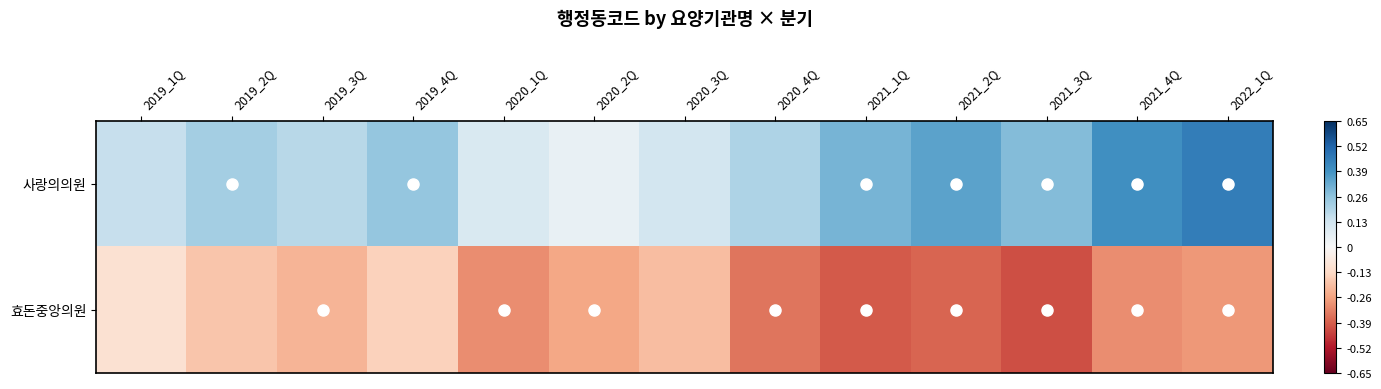

Reading left to right, extract all data points from this chart.

사랑의의원: 2019_1Q=0.1	2019_2Q=0.2	2019_3Q=0.2	2019_4Q=0.2	2020_1Q=0.1	2020_2Q=0.1	2020_3Q=0.1	2020_4Q=0.2	2021_1Q=0.3	2021_2Q=0.3	2021_3Q=0.3	2021_4Q=0.4	2022_1Q=0.5
효돈중앙의원: 2019_1Q=-0.1	2019_2Q=-0.2	2019_3Q=-0.2	2019_4Q=-0.1	2020_1Q=-0.3	2020_2Q=-0.2	2020_3Q=-0.2	2020_4Q=-0.3	2021_1Q=-0.4	2021_2Q=-0.4	2021_3Q=-0.4	2021_4Q=-0.3	2022_1Q=-0.3